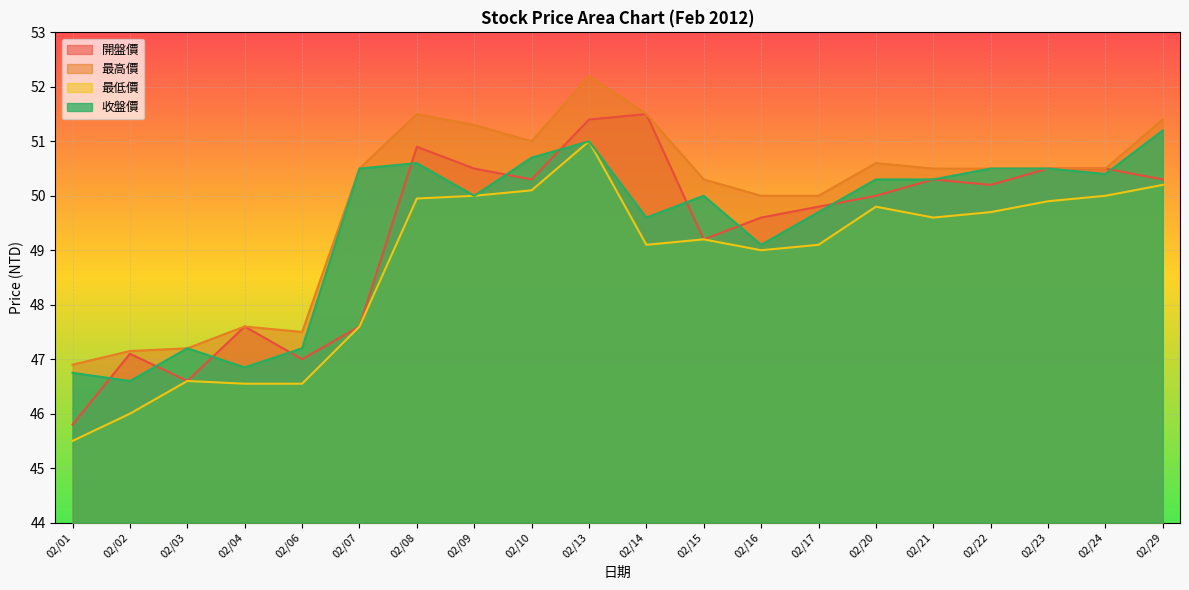

True or false: 最高價 and 開盤價 cross at least once.

False